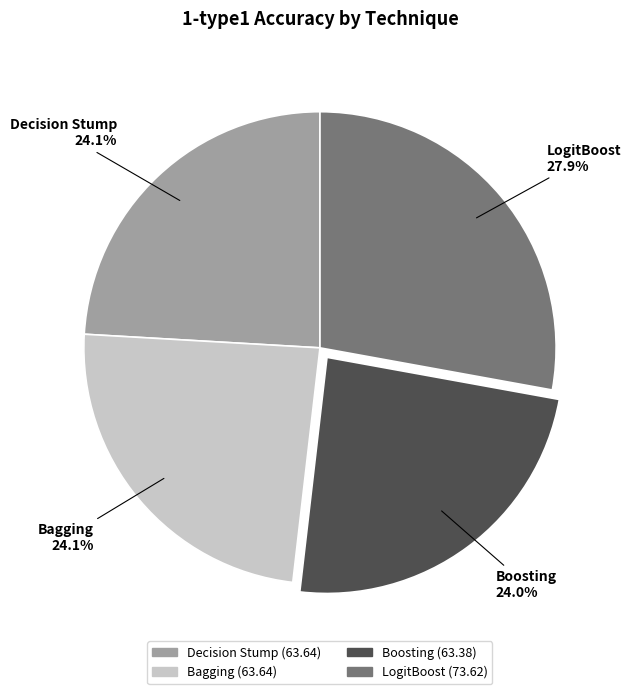

Is there a majority slice in this chart?

No